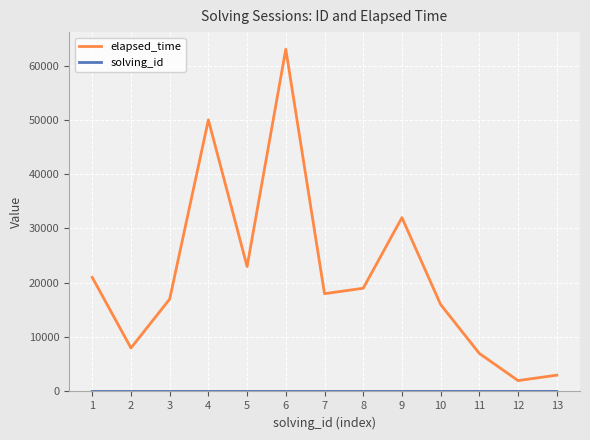

At which category does elapsed_time reach its first local valley?

2